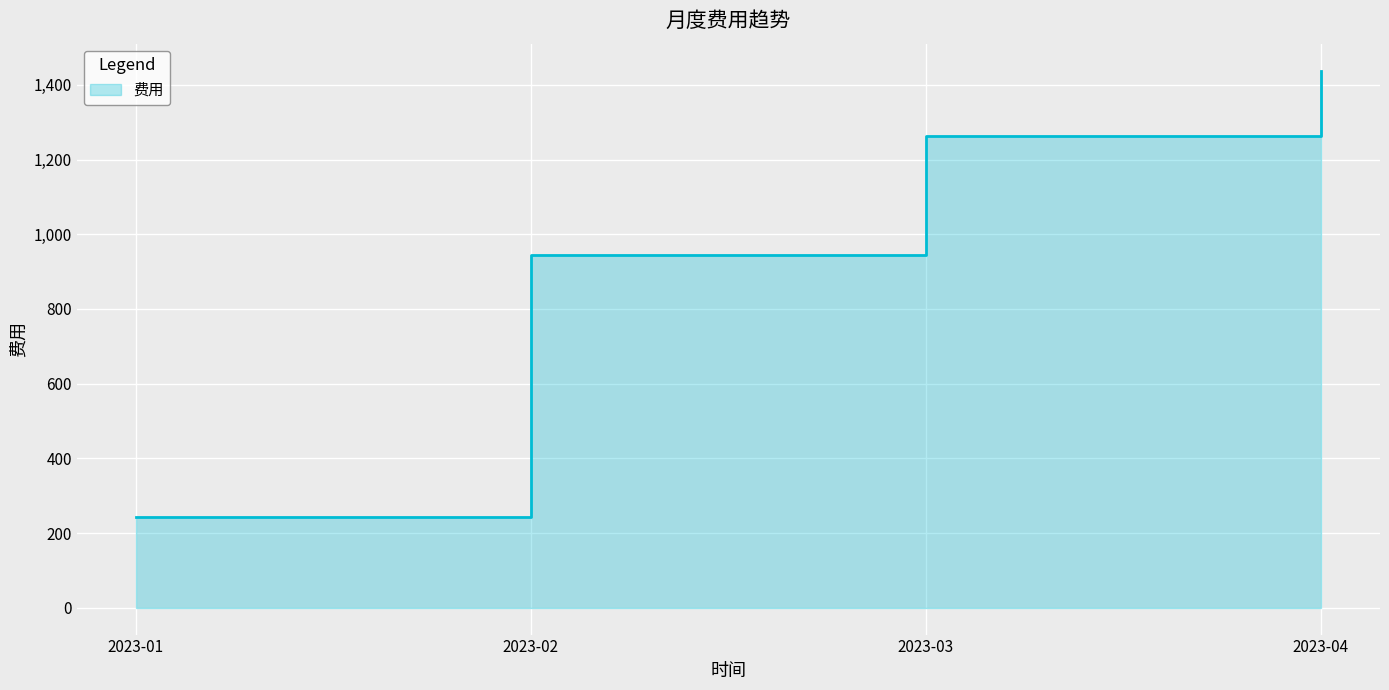

Where is the data nearest to the value 840?

2023-02